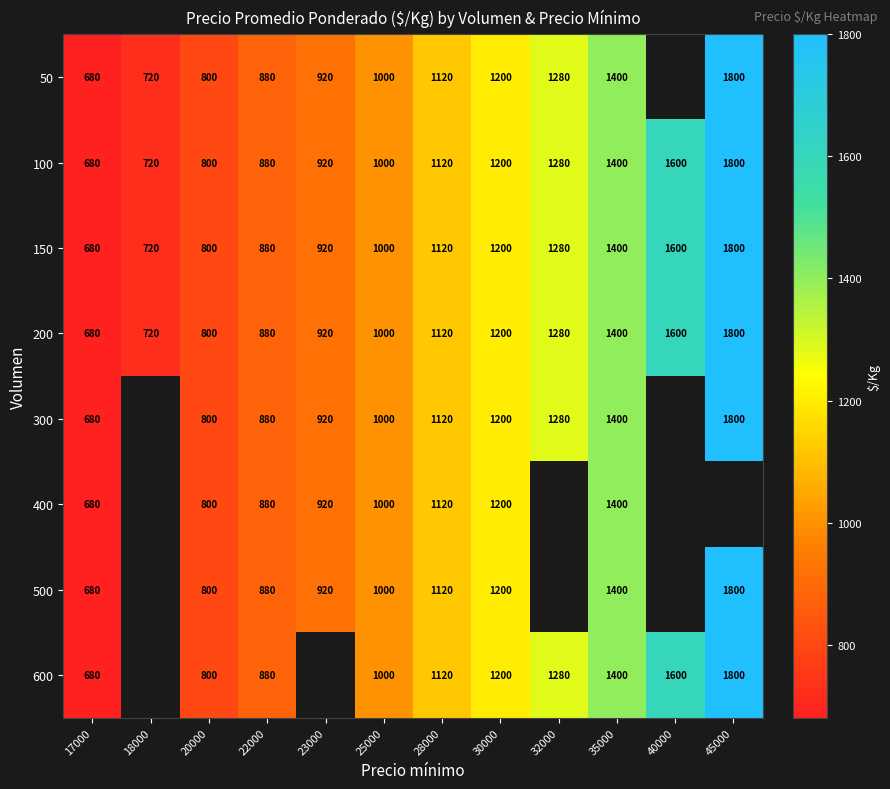

Which category has the lowest value in the 200 series?

17000